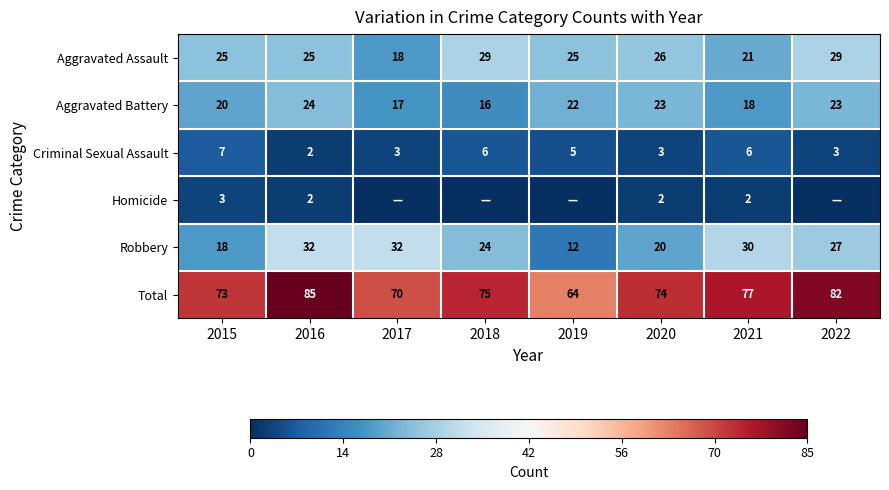

Read the Aggravated Assault value at 2016, to the nearest 5.

25